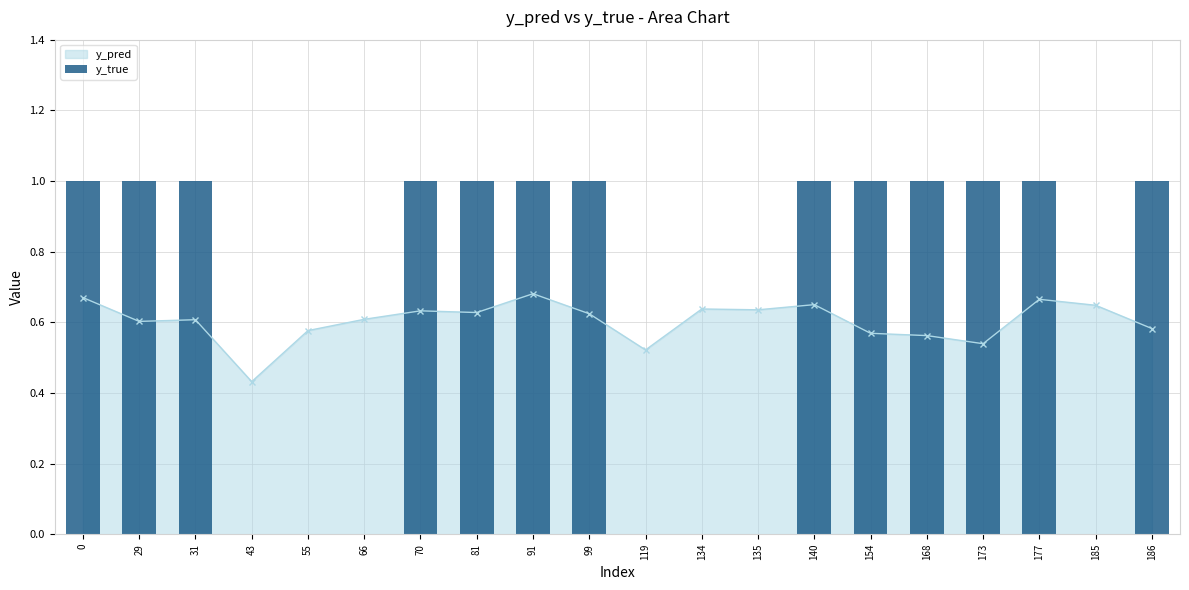

Reading left to right, what are all the values shown in this chart?

0=1	29=1	31=1	43=0	55=0	66=0	70=1	81=1	91=1	99=1	119=0	134=0	135=0	140=1	154=1	168=1	173=1	177=1	185=0	186=1